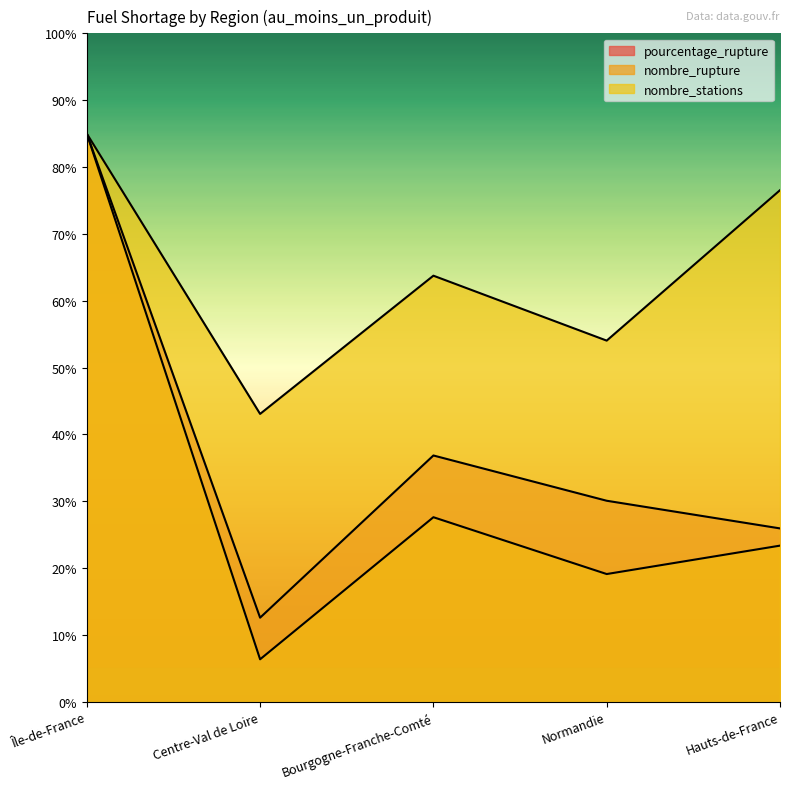

True or false: nombre_rupture and nombre_stations intersect in this chart.

False